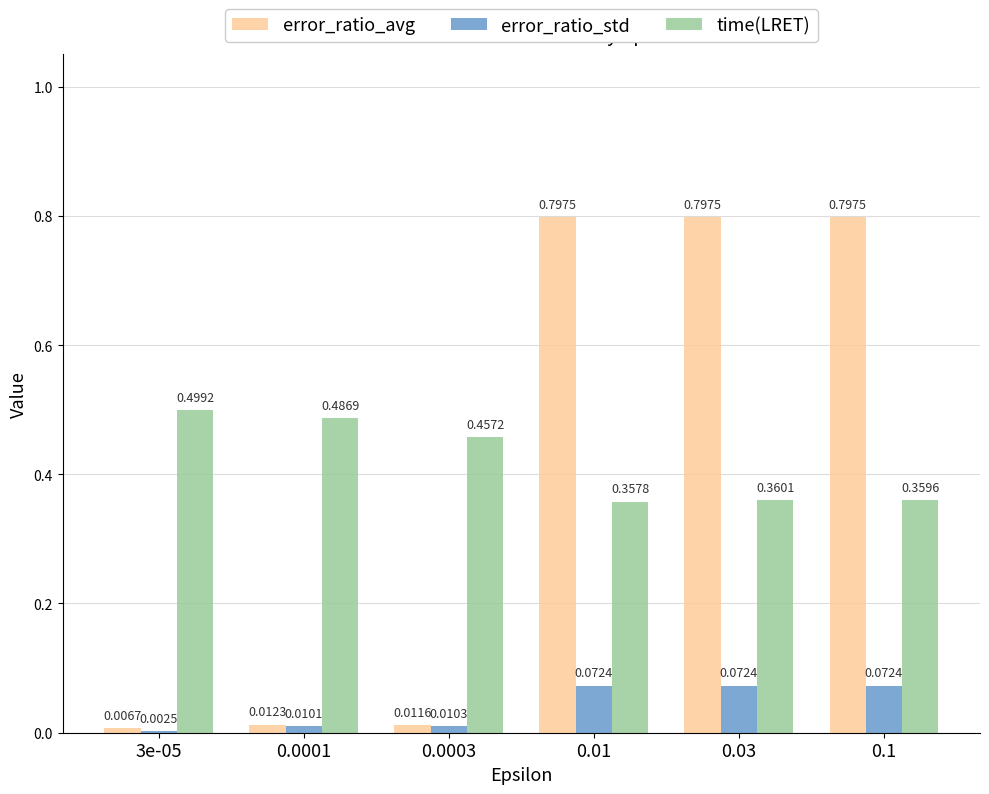

The value of time(LRET) at 0.01 is 0.1. True or false?

False